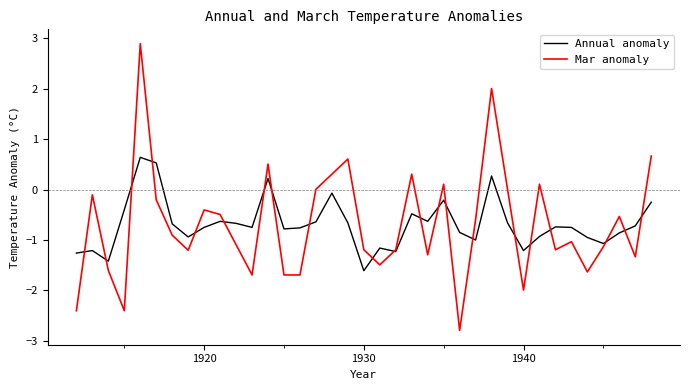

How many series are shown in this chart?

2